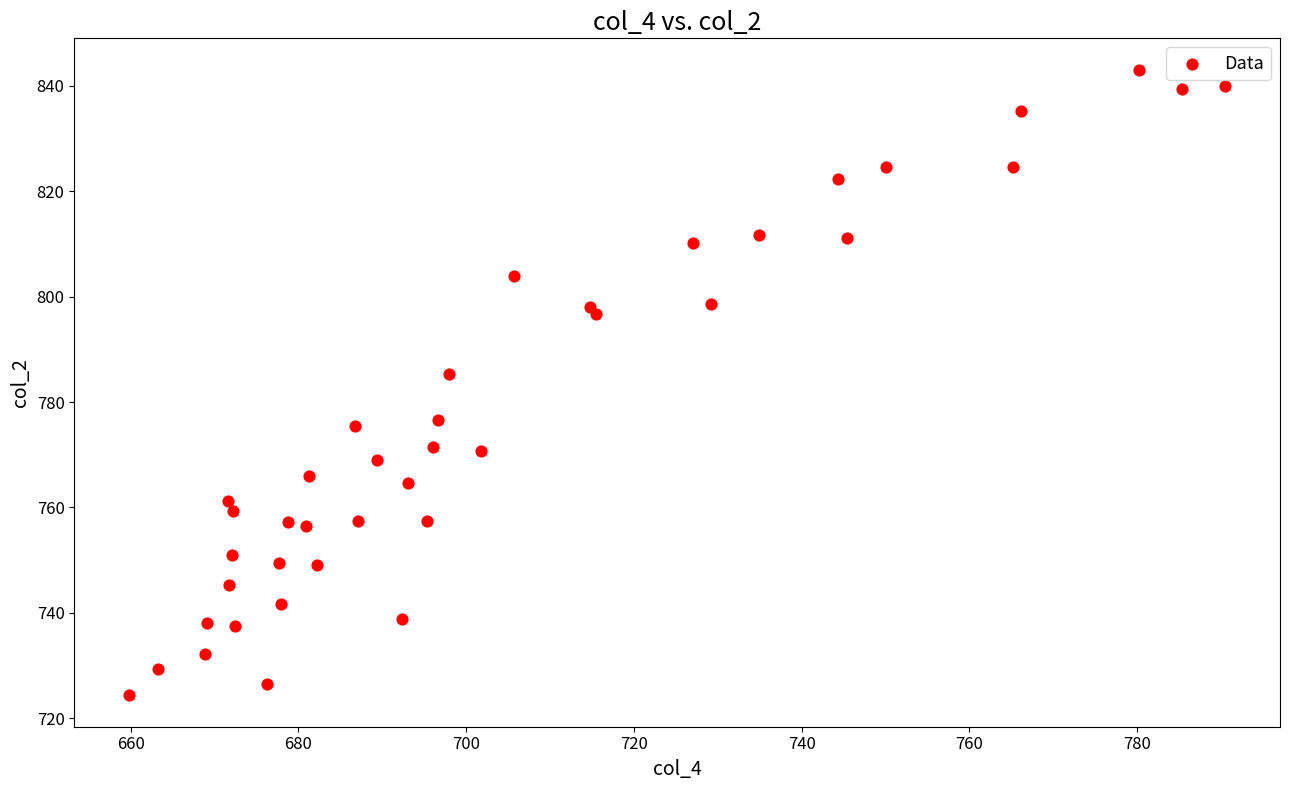

What Y value in the scatter plot is closest to 783?

785.4